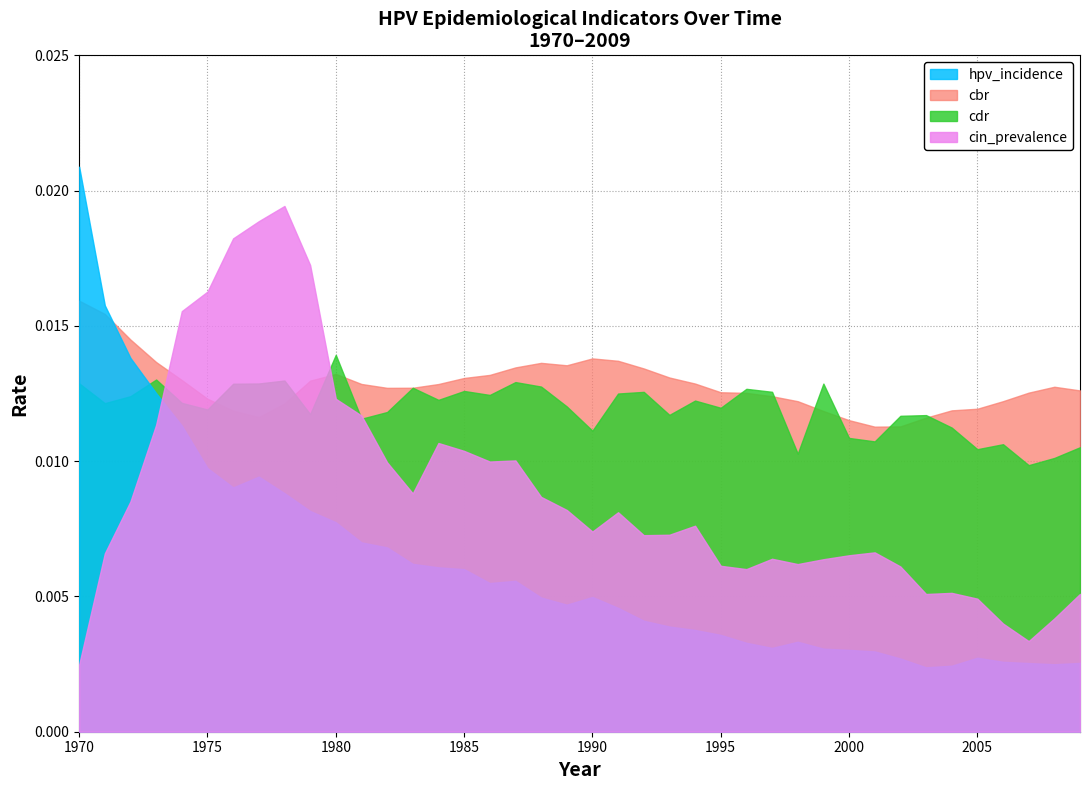

What is the sum of all hpv_incidence values?

0.2